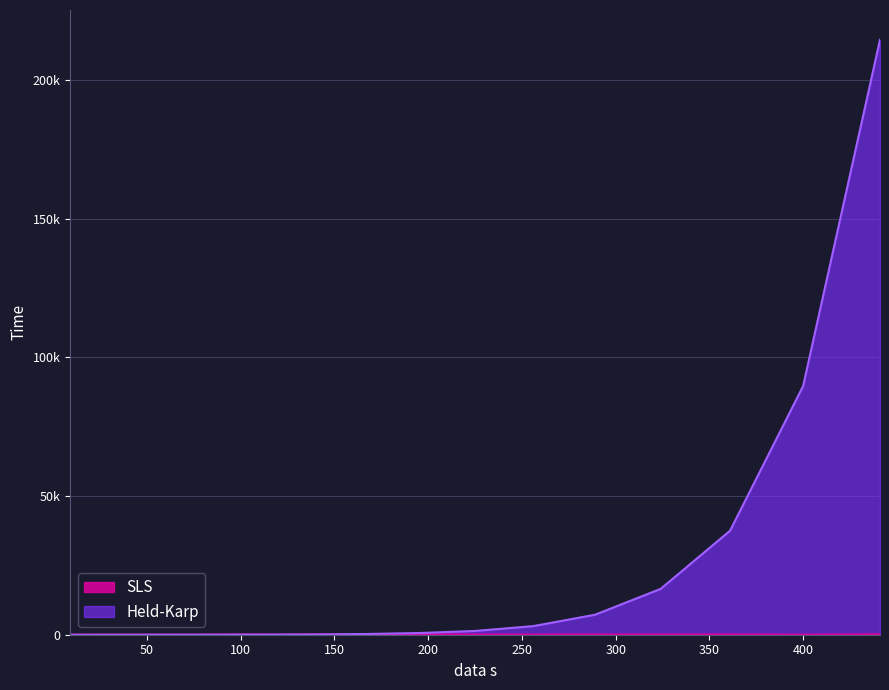

At 9, list the series in order from smallest to largest.

Held-Karp, SLS